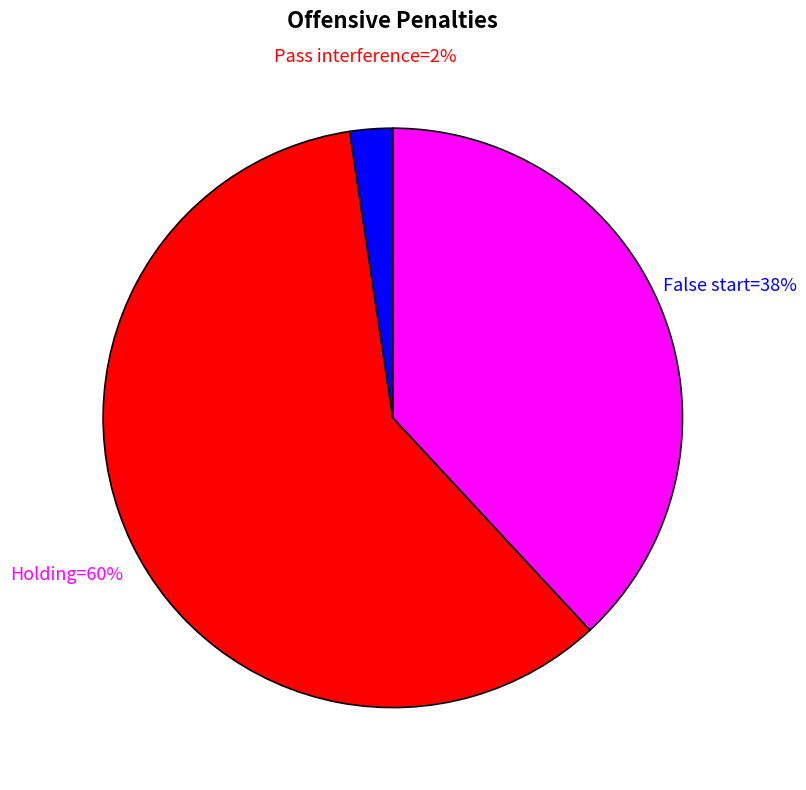

Is there any slice that represents more than half of the pie?

Yes